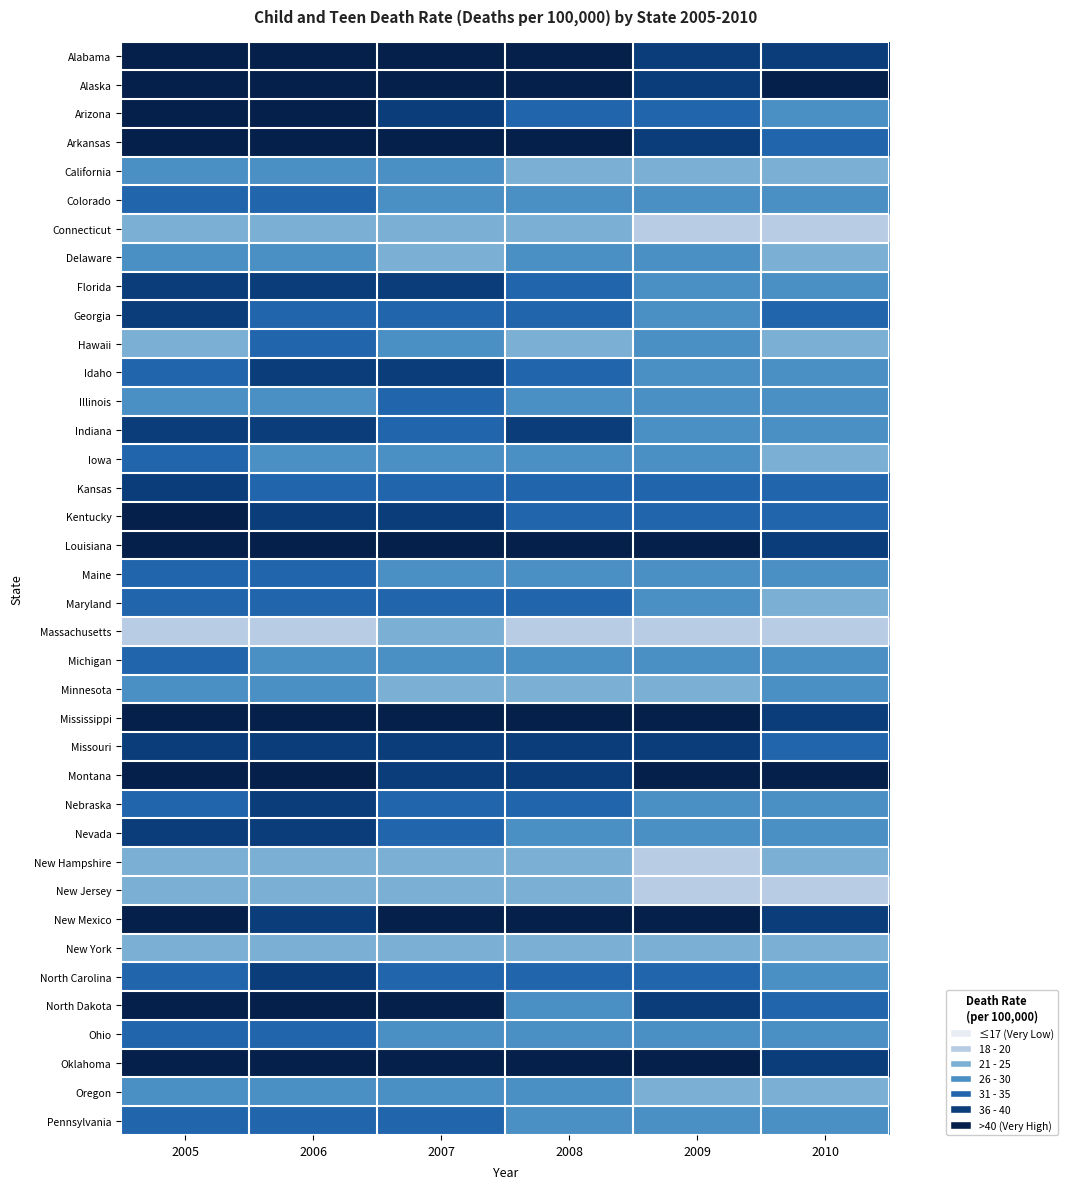

Reading left to right, list all the values displayed in this chart.

Alabama: 2005=43	2006=45	2007=42	2008=40	2009=37	2010=37
Alaska: 2005=41	2006=49	2007=50	2008=46	2009=39	2010=43
Arizona: 2005=40	2006=42	2007=36	2008=32	2009=30	2010=28
Arkansas: 2005=47	2006=47	2007=46	2008=45	2009=37	2010=34
California: 2005=28	2006=29	2007=26	2008=24	2009=24	2010=21
Colorado: 2005=31	2006=31	2007=27	2008=29	2009=26	2010=25
Connecticut: 2005=22	2006=20	2007=21	2008=20	2009=19	2010=17
Delaware: 2005=29	2006=29	2007=23	2008=25	2009=29	2010=23
Florida: 2005=37	2006=36	2007=35	2008=32	2009=29	2010=27
Georgia: 2005=35	2006=34	2007=34	2008=32	2009=27	2010=30
Hawaii: 2005=21	2006=30	2007=26	2008=24	2009=27	2010=21
Idaho: 2005=32	2006=39	2007=36	2008=32	2009=26	2010=28
Illinois: 2005=29	2006=28	2007=30	2008=27	2009=27	2010=27
Indiana: 2005=35	2006=36	2007=34	2008=35	2009=29	2010=28
Iowa: 2005=33	2006=28	2007=29	2008=27	2009=25	2010=24
Kansas: 2005=35	2006=32	2007=32	2008=32	2009=32	2010=33
Kentucky: 2005=41	2006=36	2007=36	2008=33	2009=32	2010=32
Louisiana: 2005=53	2006=44	2007=47	2008=47	2009=43	2010=37
Maine: 2005=32	2006=32	2007=27	2008=28	2009=27	2010=27
Maryland: 2005=30	2006=31	2007=34	2008=31	2009=25	2010=24
Massachusetts: 2005=19	2006=18	2007=21	2008=18	2009=17	2010=17
Michigan: 2005=31	2006=28	2007=29	2008=27	2009=29	2010=27
Minnesota: 2005=25	2006=25	2007=23	2008=23	2009=22	2010=25
Mississippi: 2005=52	2006=46	2007=52	2008=43	2009=47	2010=38
Missouri: 2005=39	2006=39	2007=38	2008=37	2009=35	2010=31
Montana: 2005=44	2006=45	2007=39	2008=37	2009=42	2010=45
Nebraska: 2005=34	2006=37	2007=33	2008=31	2009=25	2010=27
Nevada: 2005=37	2006=38	2007=34	2008=29	2009=29	2010=27
New Hampshire: 2005=22	2006=20	2007=23	2008=22	2009=18	2010=20
New Jersey: 2005=22	2006=23	2007=23	2008=20	2009=18	2010=18
New Mexico: 2005=47	2006=39	2007=44	2008=41	2009=40	2010=36
New York: 2005=24	2006=23	2007=23	2008=22	2009=22	2010=21
North Carolina: 2005=34	2006=35	2007=34	2008=32	2009=30	2010=27
North Dakota: 2005=41	2006=43	2007=41	2008=26	2009=37	2010=34
Ohio: 2005=32	2006=30	2007=29	2008=29	2009=26	2010=25
Oklahoma: 2005=45	2006=44	2007=43	2008=47	2009=42	2010=36
Oregon: 2005=27	2006=28	2007=25	2008=26	2009=21	2010=21
Pennsylvania: 2005=33	2006=31	2007=30	2008=28	2009=25	2010=25